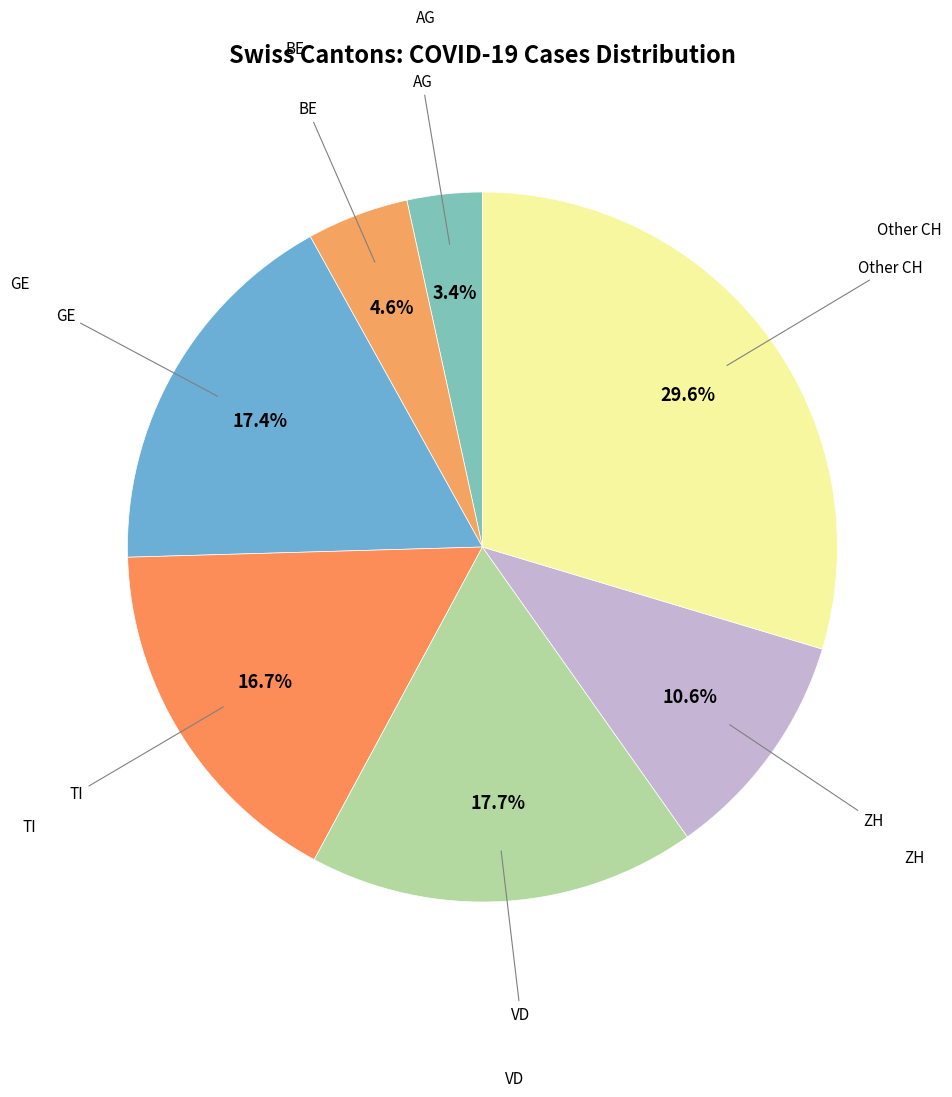

How many slices are in this pie chart?

7